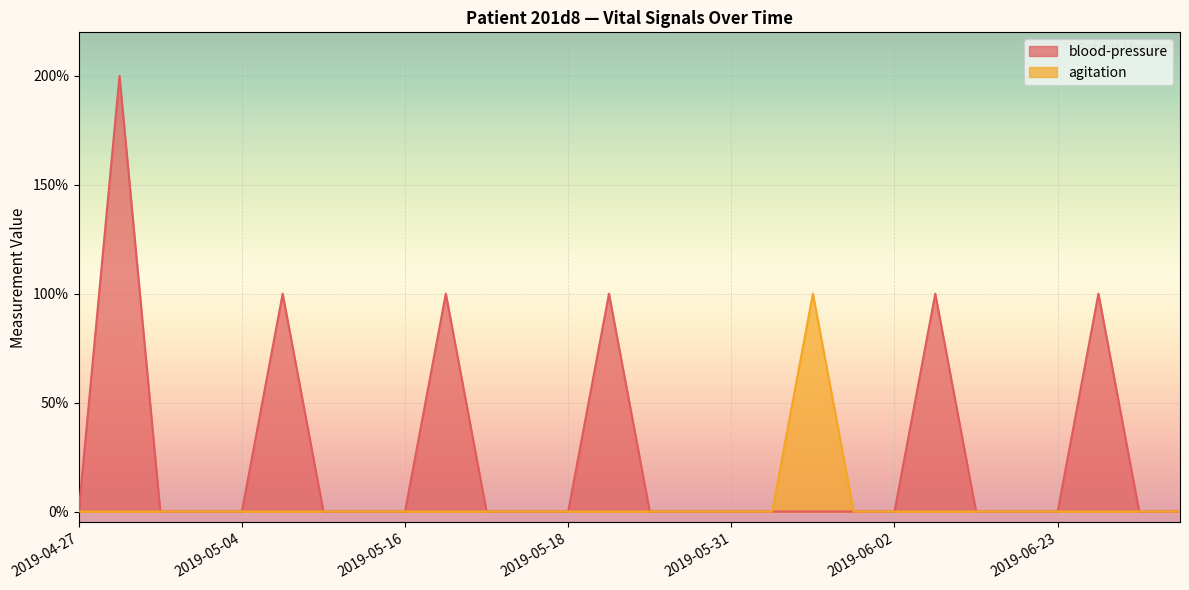

True or false: blood-pressure and agitation intersect in this chart.

False